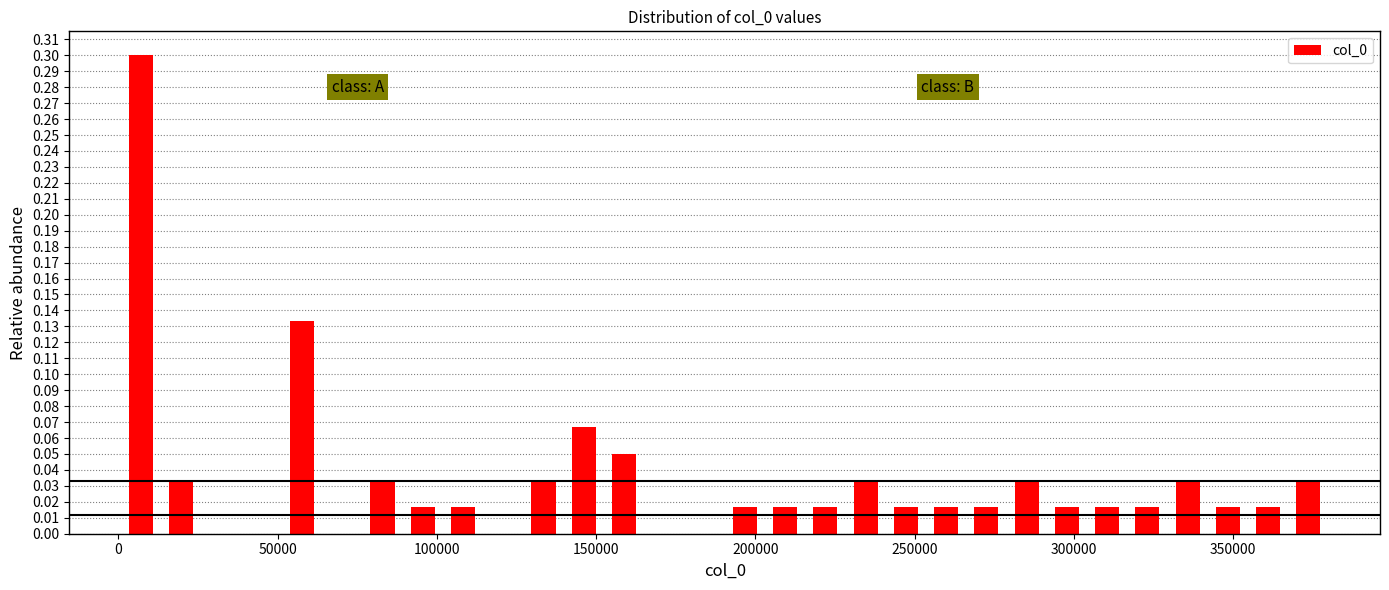

Read against the x-axis, roughly where is the centre of the tallest bar?

5000